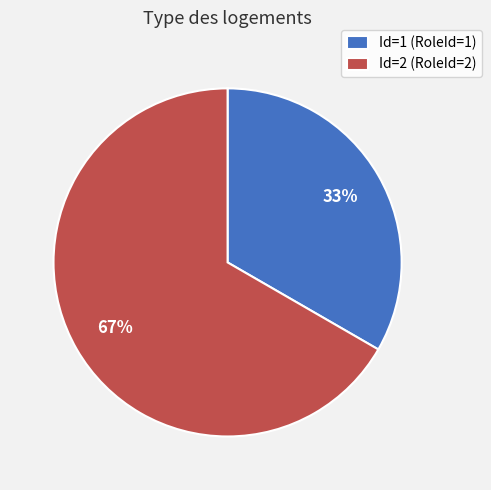

Does any single category account for the majority?

Yes